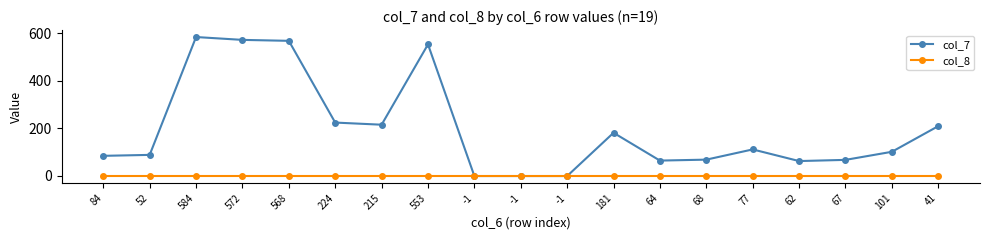

How many categories are shown in the chart?

19